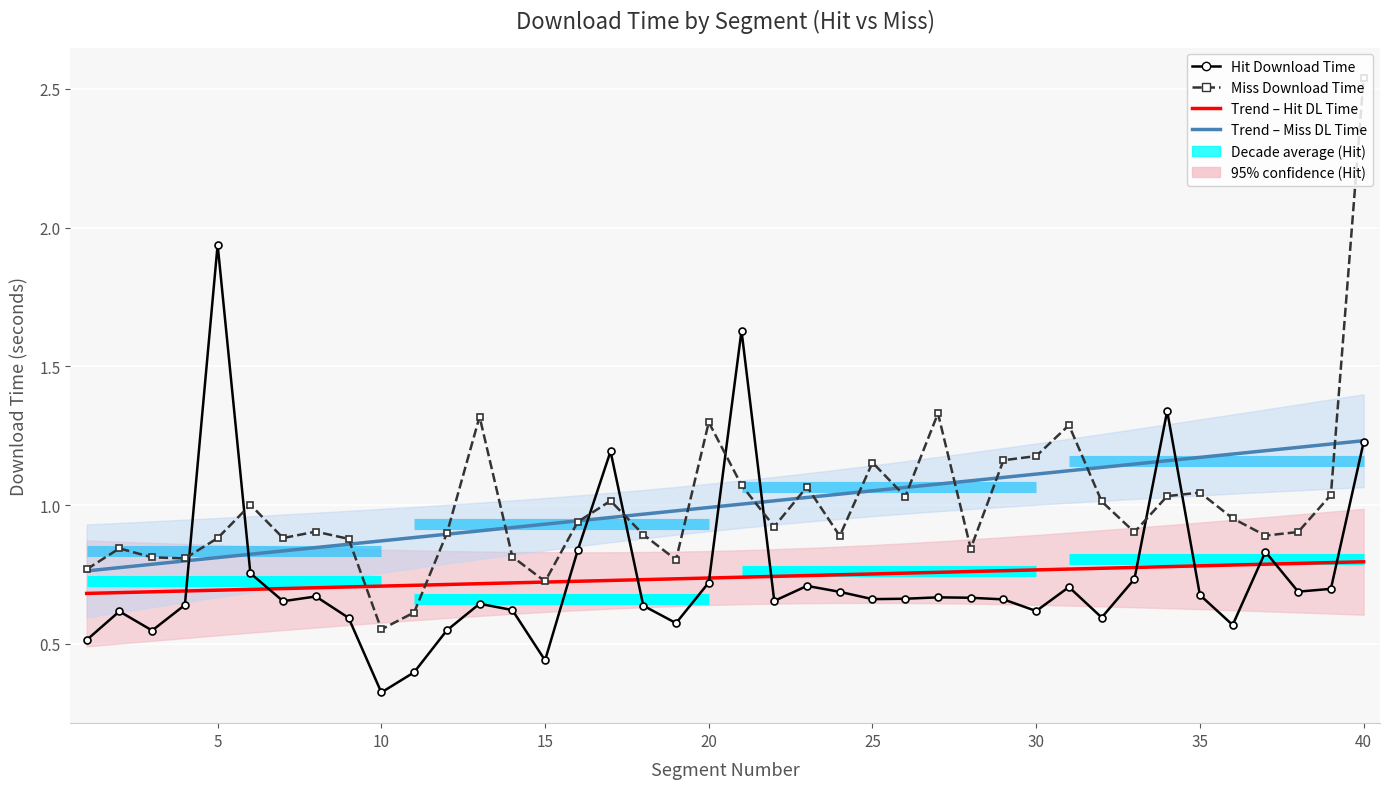

What is the value of the Miss Download Time point at the 29th from the left?

1.2